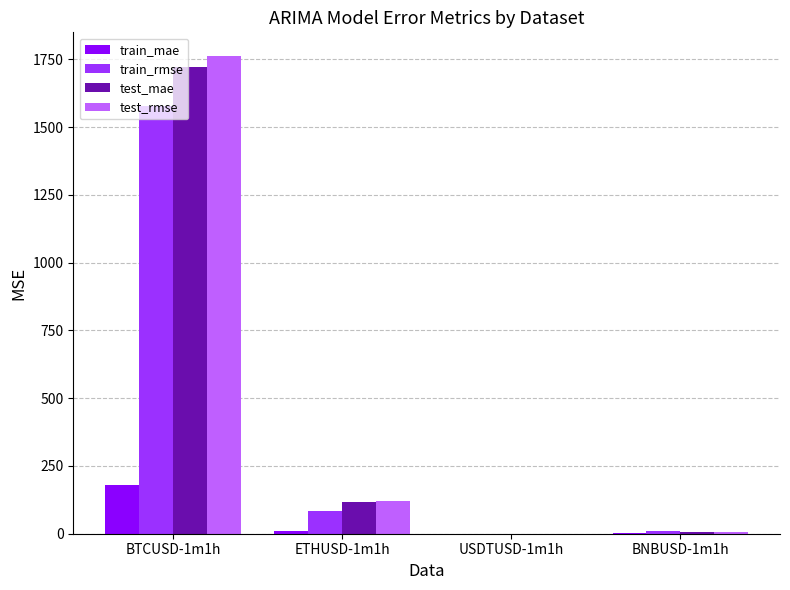

Is it true that train_mae equals 0.0 at USDTUSD-1m1h?

True